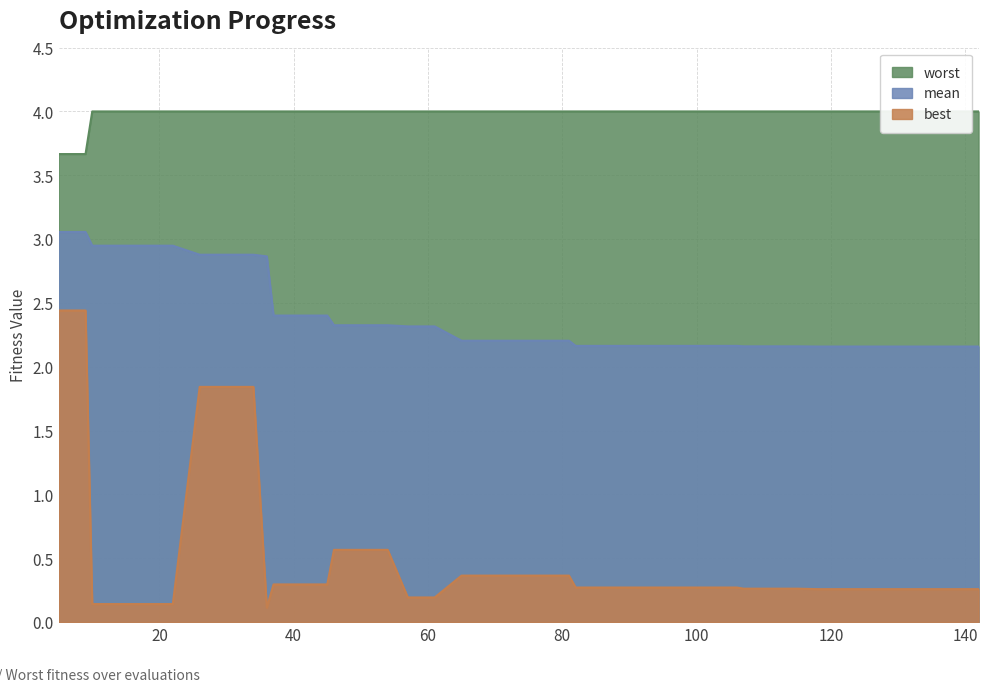

True or false: mean and best intersect in this chart.

False